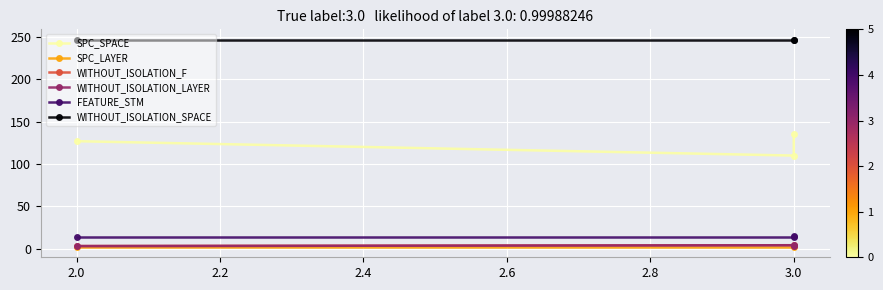

What is the lowest value of the SPC_SPACE series?

110